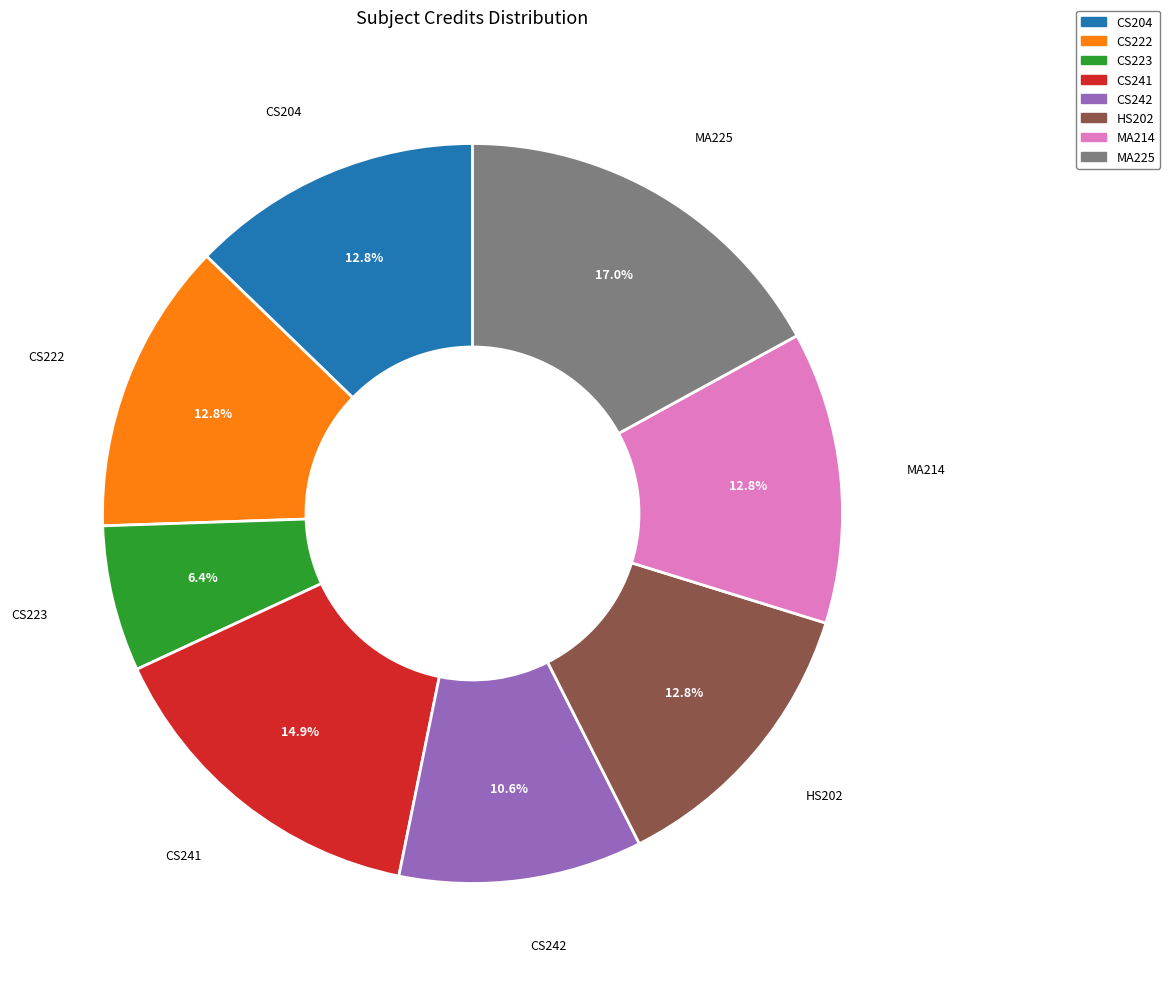

To the nearest percent, what percentage of the pie is MA225?

17%